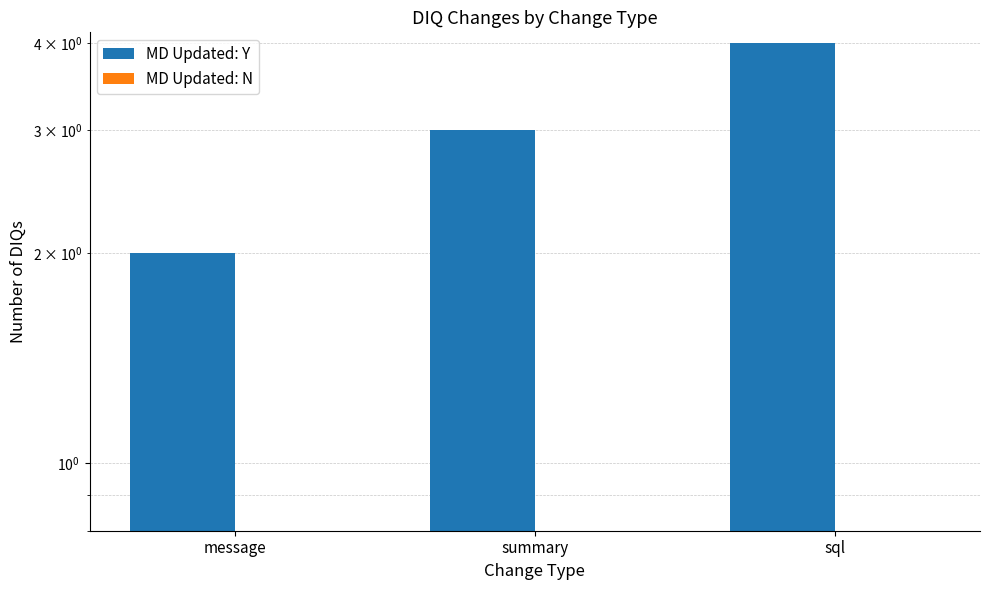

How many bars are there in each group?

2